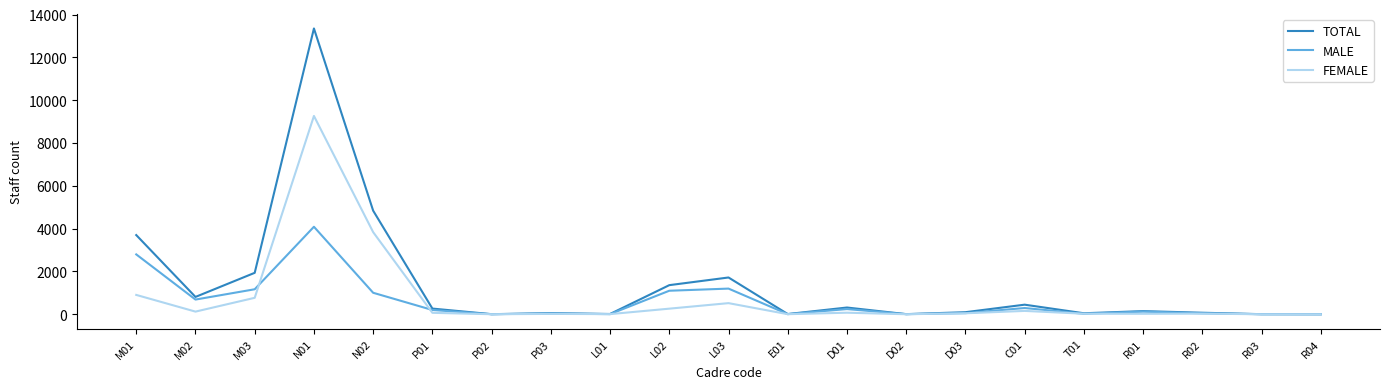

Which category has the highest value across all series?

N01